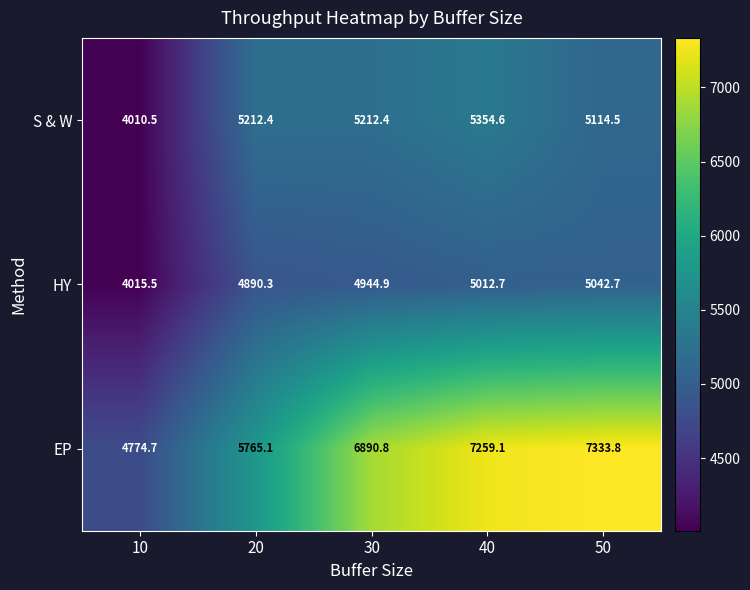

Which category has the lowest value across all series?

10